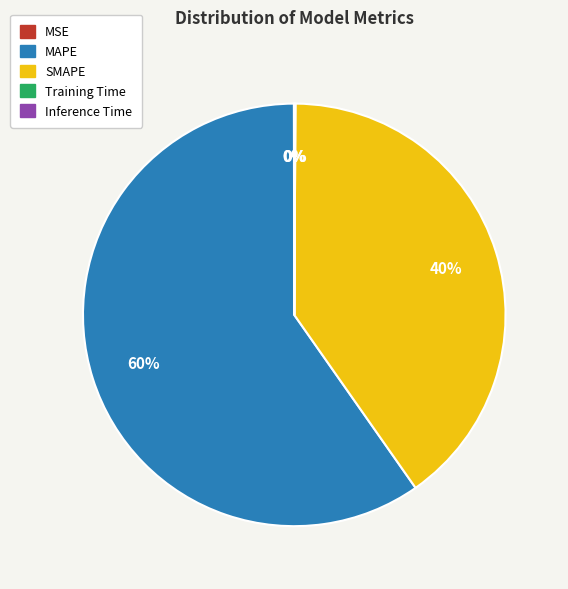

What is the largest slice in the pie chart?

MAPE